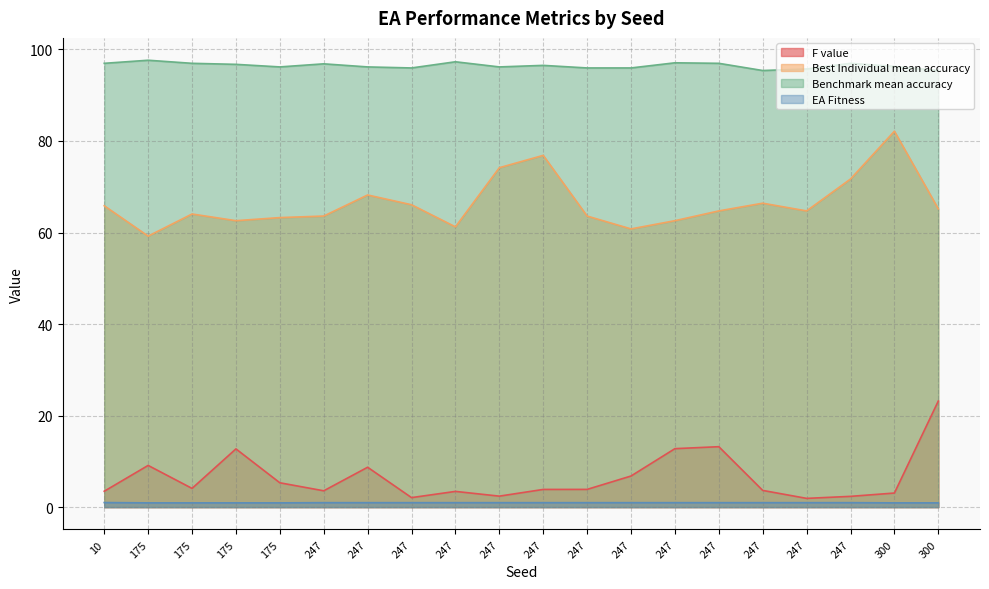

What value does the EA Fitness series have at 247?

1.0